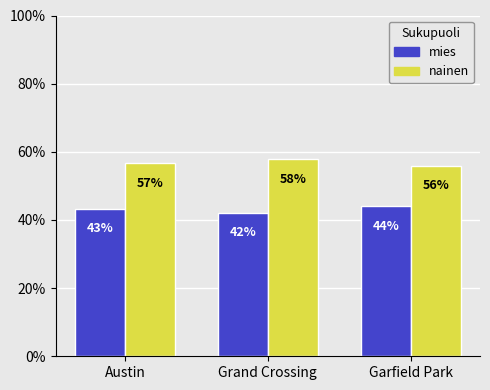

True or false: nainen has a value of 94.6 at Austin.

False